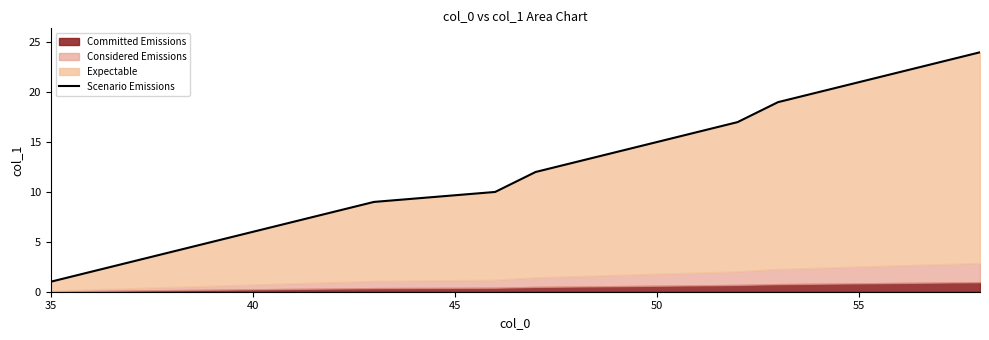

True or false: the data has more than 2 interior local peaks.

False